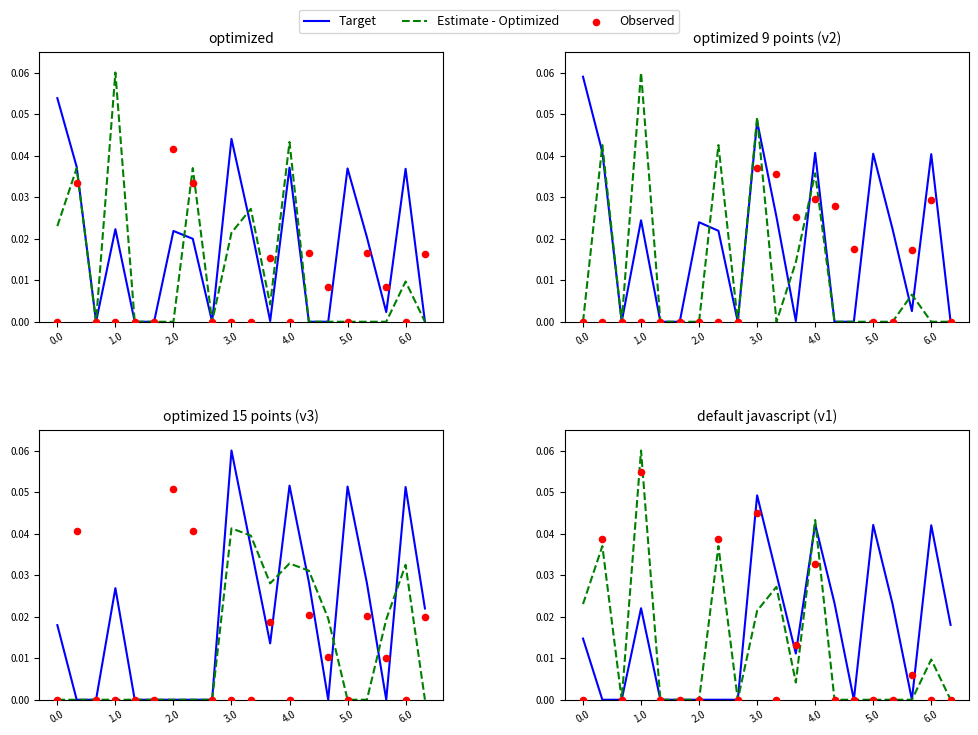

Which series contains the lowest Y value?

Target